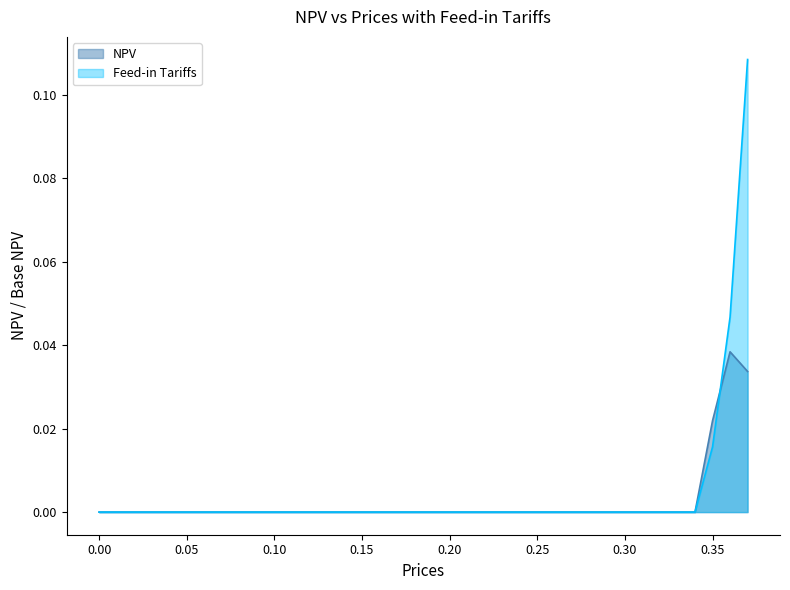

How many values in Feed-in Tariffs are above zero?

3